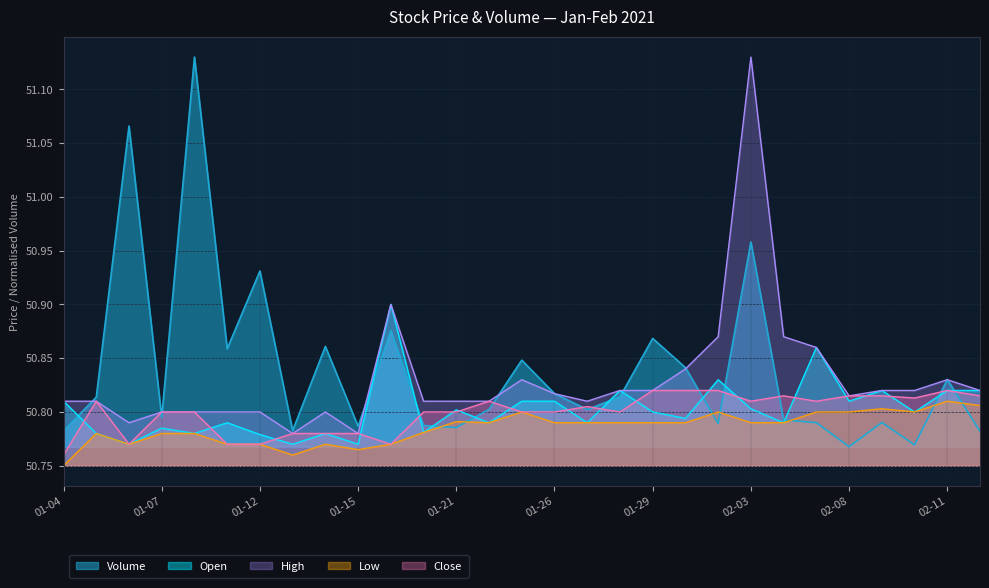

What position from the right is 2021-01-11?

24